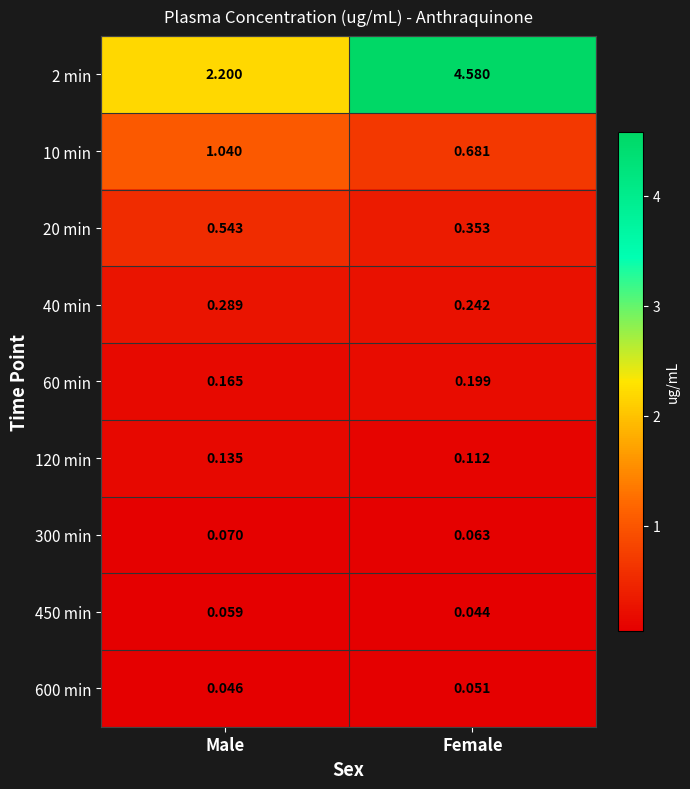

Which series has the largest total across all categories?

2 min